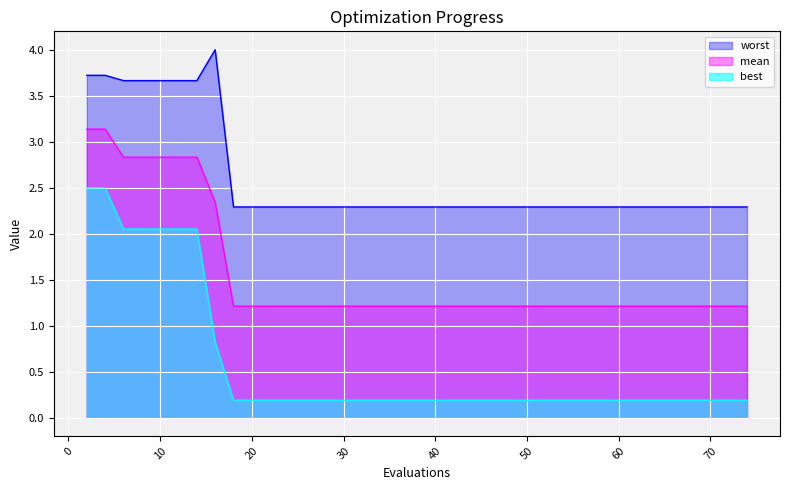

Reading left to right, what are all the values shown in this chart?

mean: 3.1	3.1	2.8	2.8	2.8	2.8	2.8	2.3	1.2	1.2	1.2	1.2	1.2	1.2	1.2	1.2	1.2	1.2	1.2	1.2
best: 2.5	2.5	2.1	2.1	2.1	2.1	2.1	0.8	0.2	0.2	0.2	0.2	0.2	0.2	0.2	0.2	0.2	0.2	0.2	0.2
worst: 3.7	3.7	3.7	3.7	3.7	3.7	3.7	4.0	2.3	2.3	2.3	2.3	2.3	2.3	2.3	2.3	2.3	2.3	2.3	2.3